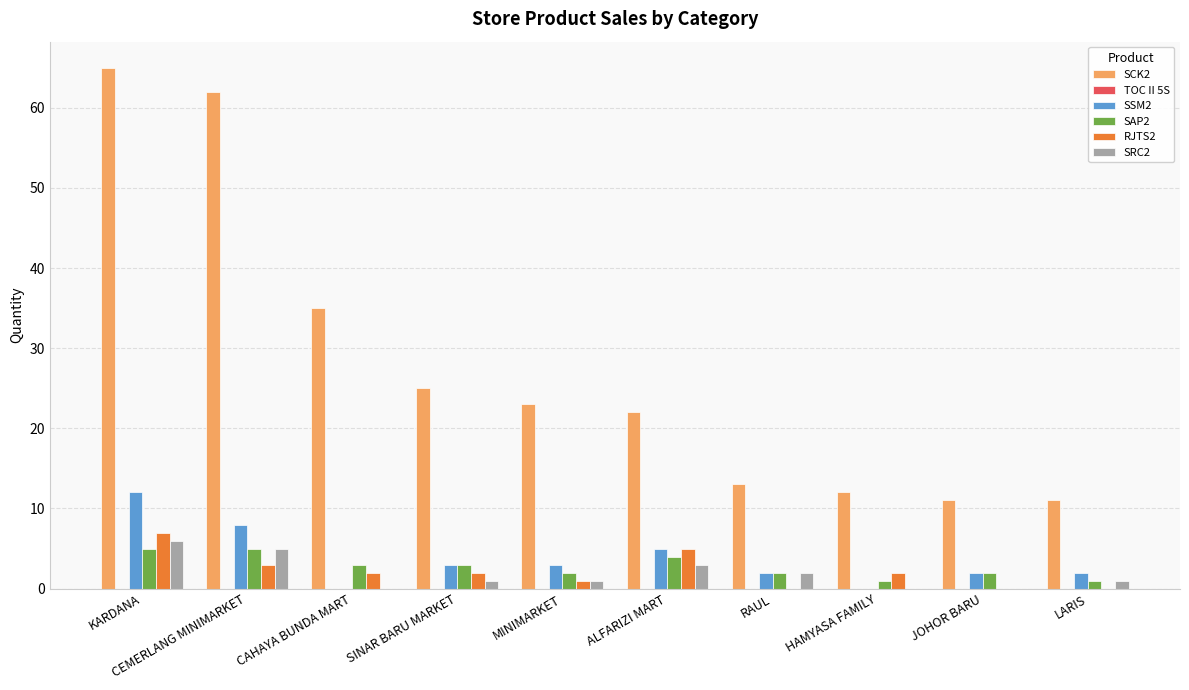

At which label does SRC2 reach its peak?

KARDANA